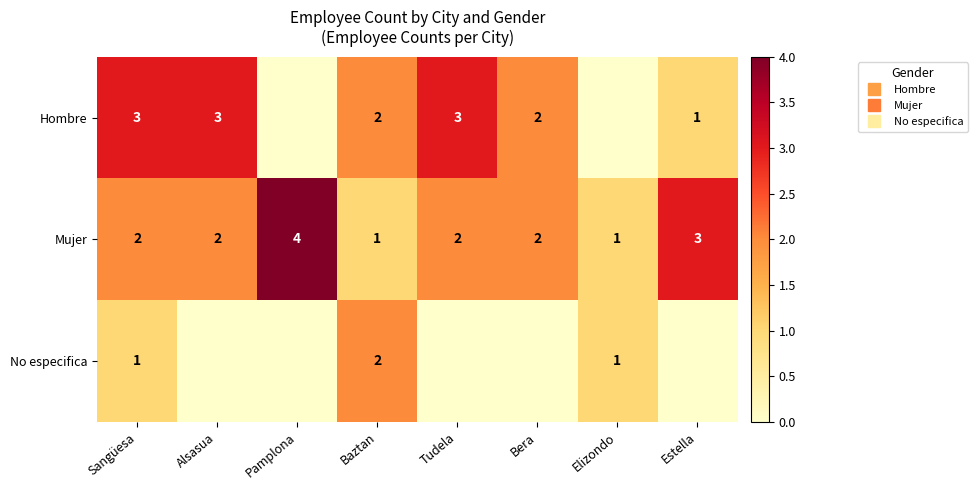

Is it true that No especifica equals 0 at Tudela?

True